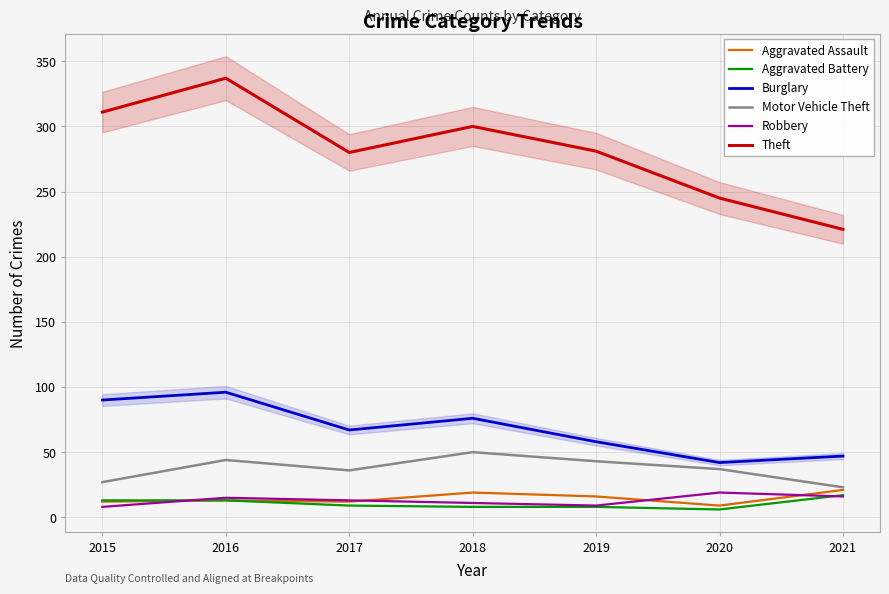

What is the maximum value shown in the chart?

337